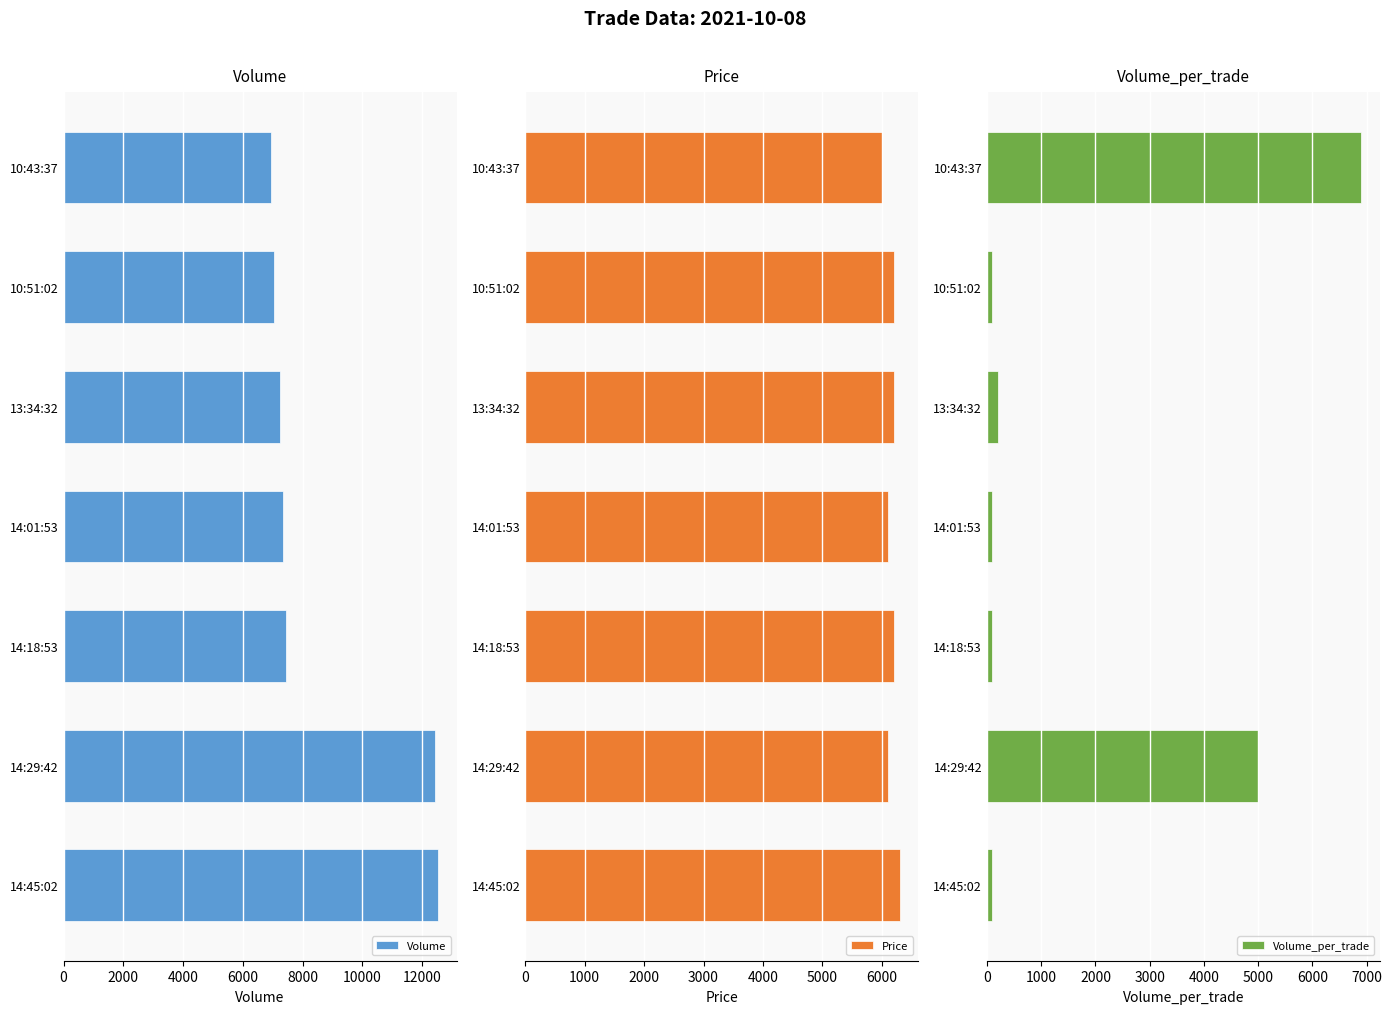

The value of Volume_per_trade at 14:29:42 is 5000. True or false?

True